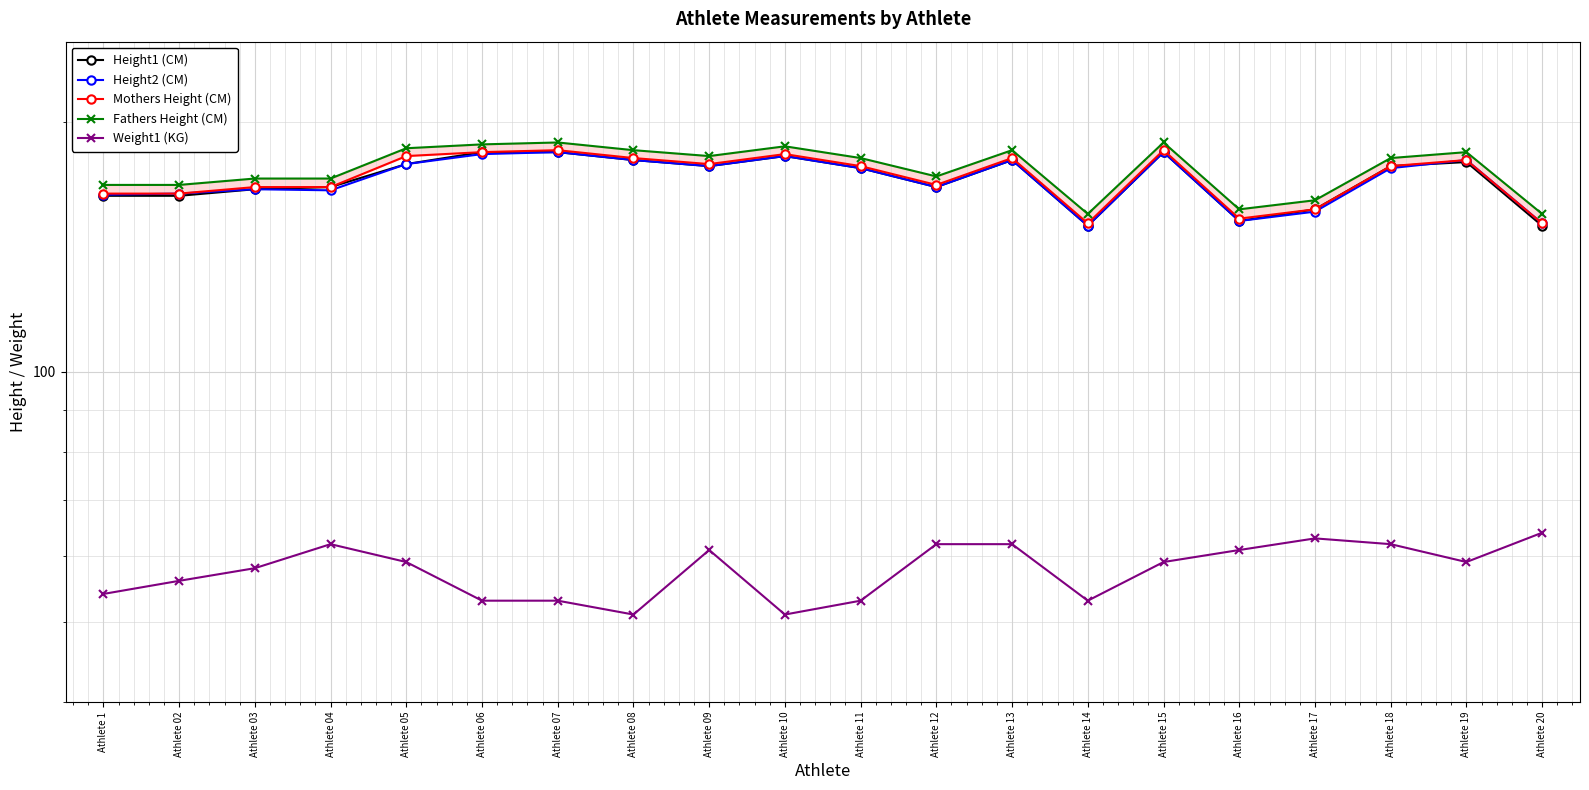

Is the value of Height1 (CM) at Athlete 09 greater than the value of Height2 (CM) at Athlete 1?

Yes